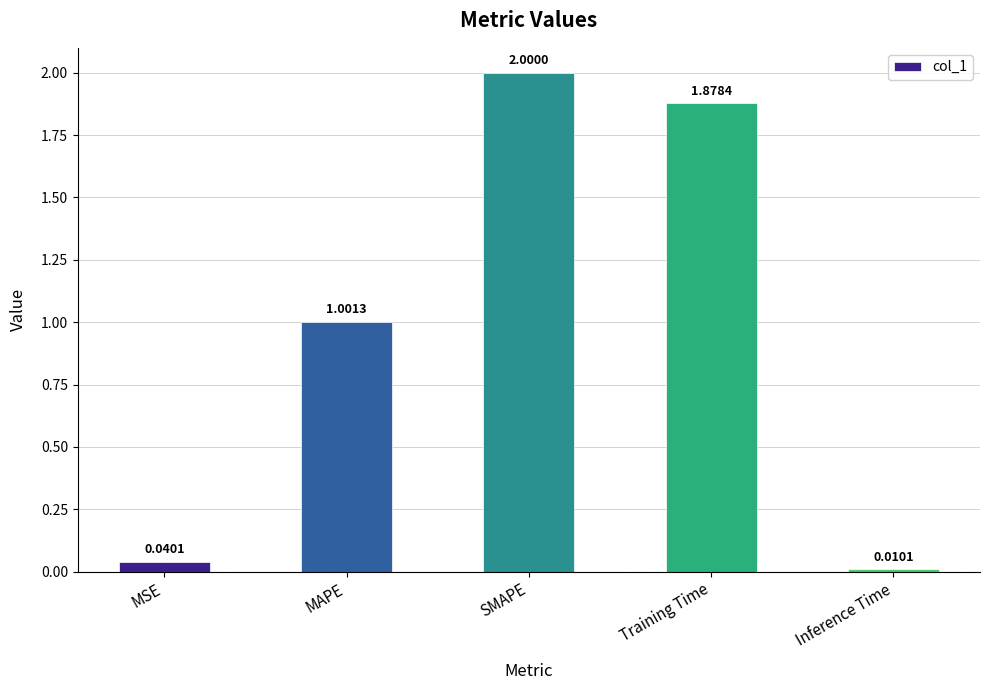

Which label corresponds to the smallest value in the chart?

Inference Time